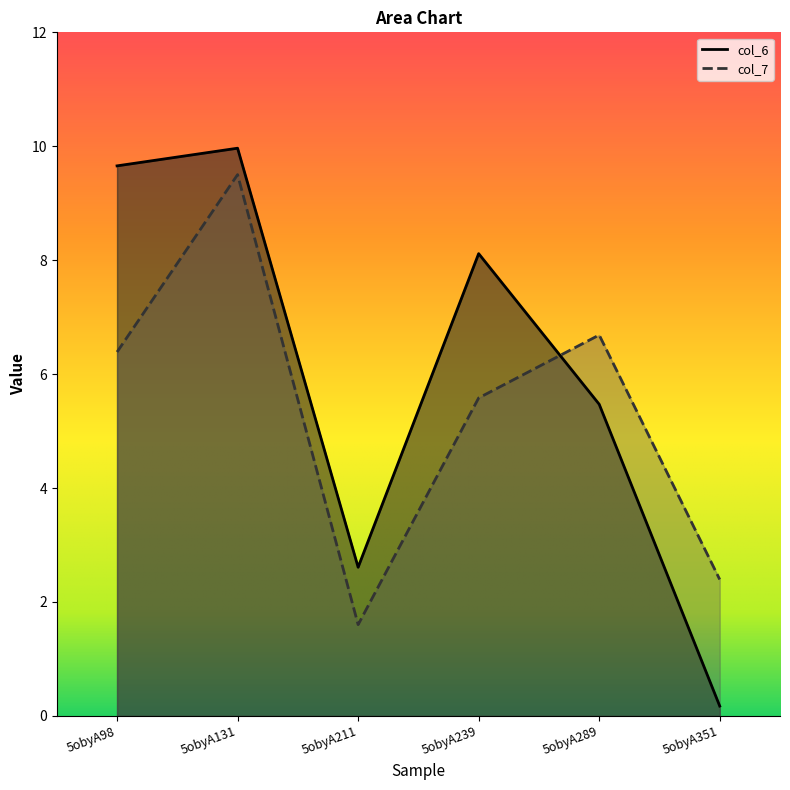

List the series in order of their peak value, lowest first.

col_7, col_6